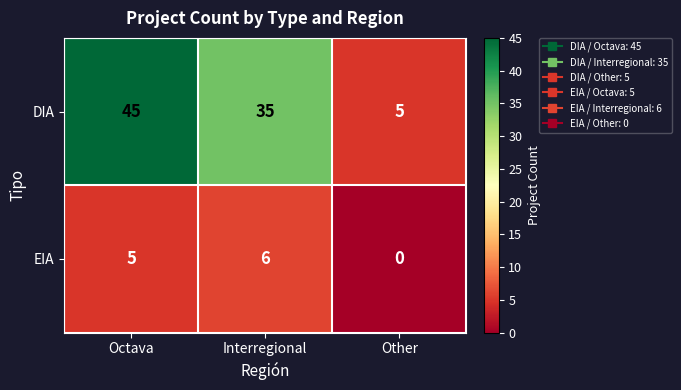

Reading left to right, transcribe all the data shown in this chart.

DIA: 45	35	5
EIA: 5	6	0